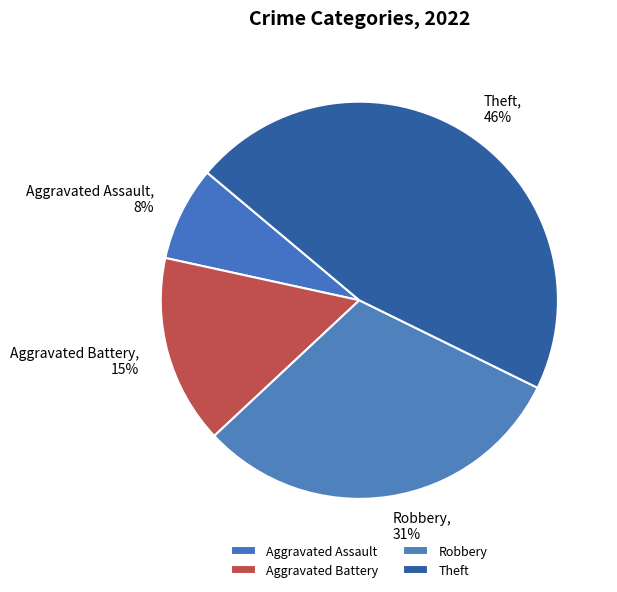

Is it true that Aggravated Battery is 6% of the pie?

False